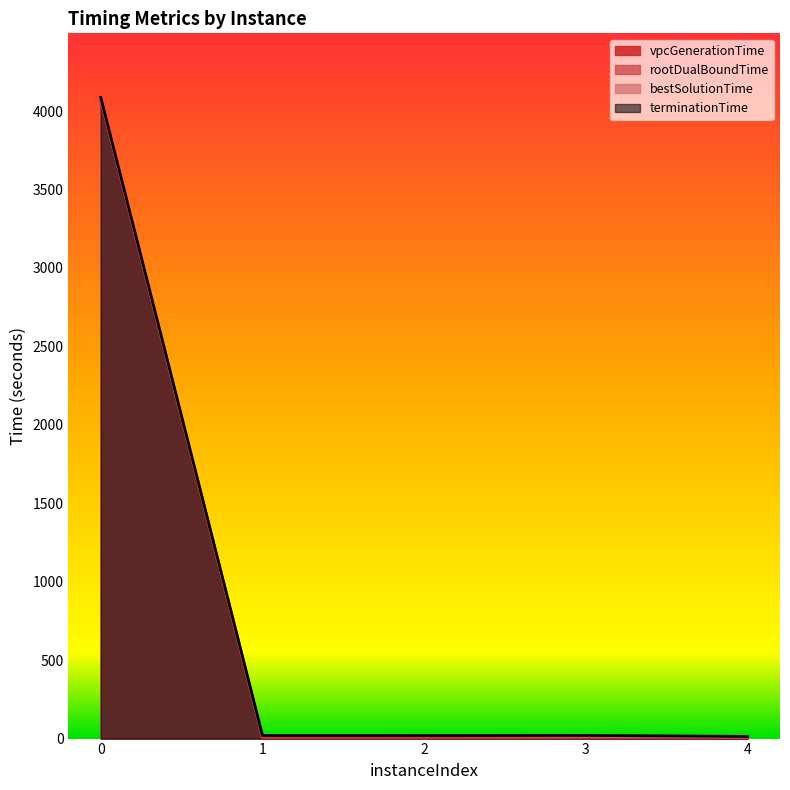

Rank the series at 0 from highest to lowest value.

terminationTime, bestSolutionTime, rootDualBoundTime, vpcGenerationTime